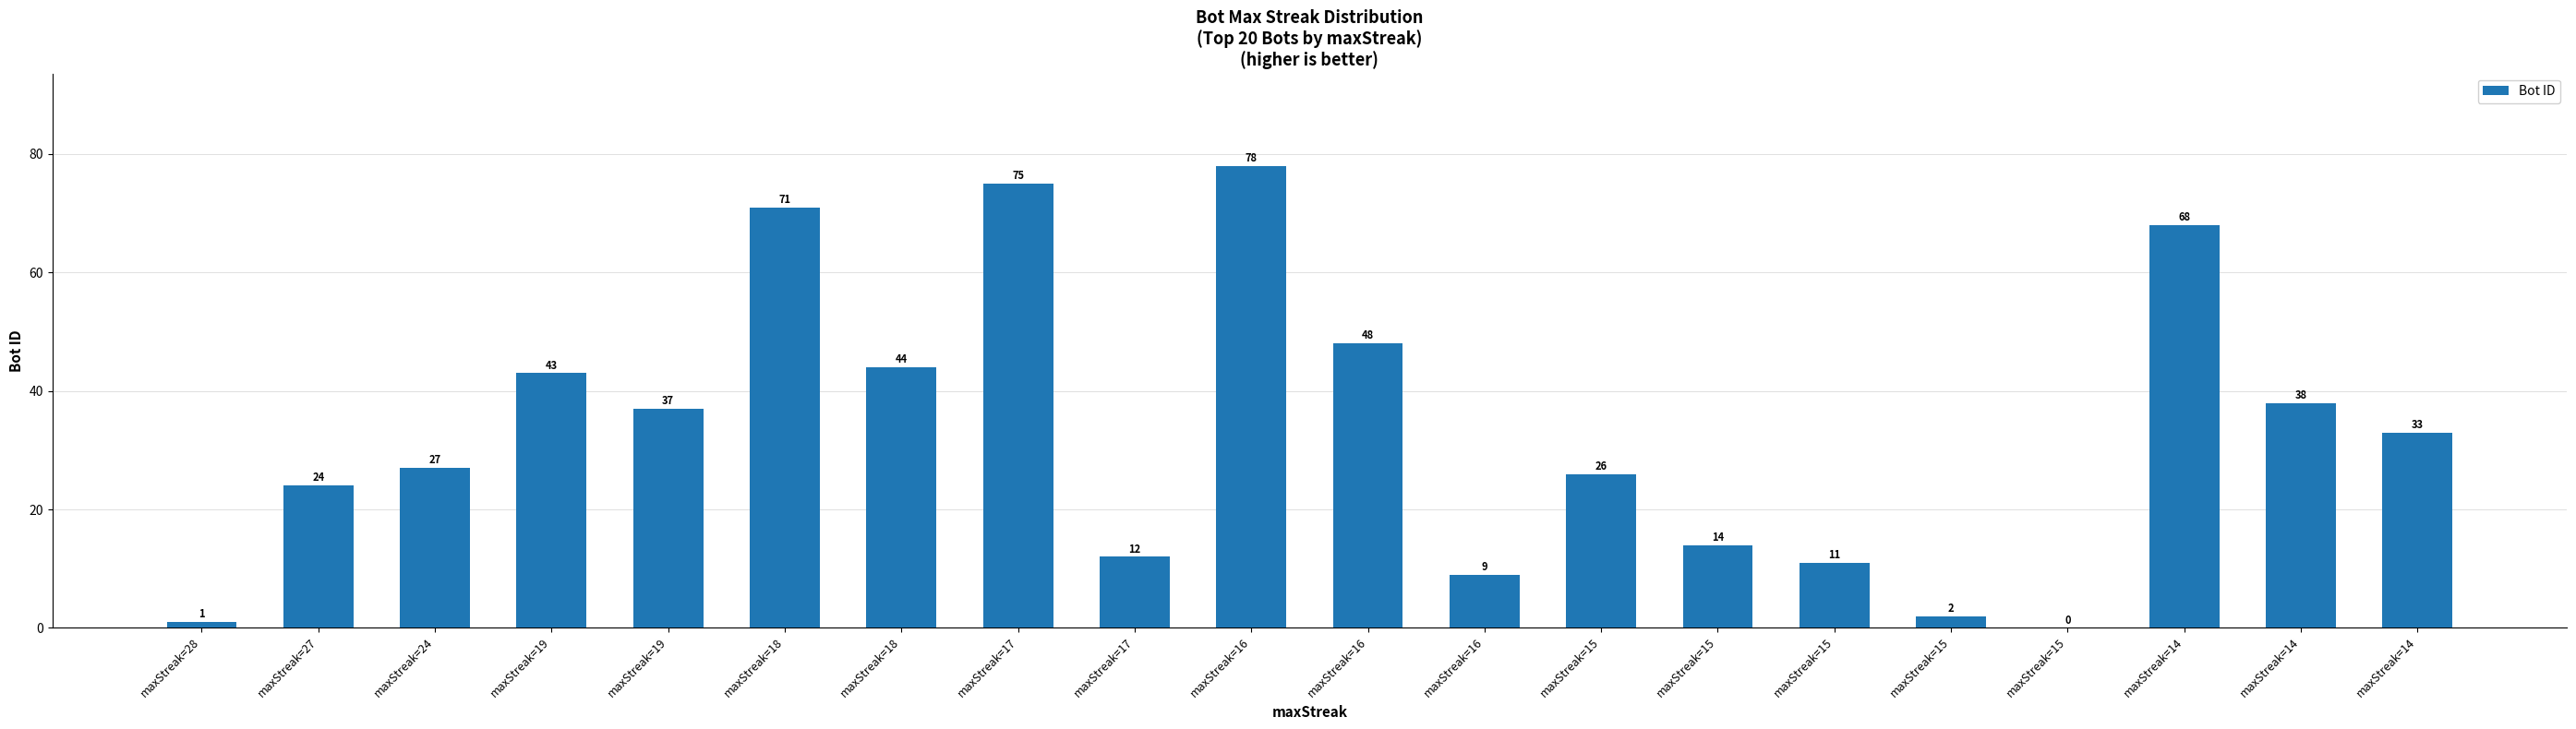

Rank the categories by value from highest to lowest.

maxStreak=16, maxStreak=17, maxStreak=18, maxStreak=14, maxStreak=16, maxStreak=18, maxStreak=19, maxStreak=14, maxStreak=19, maxStreak=14, maxStreak=24, maxStreak=15, maxStreak=27, maxStreak=15, maxStreak=17, maxStreak=15, maxStreak=16, maxStreak=15, maxStreak=28, maxStreak=15